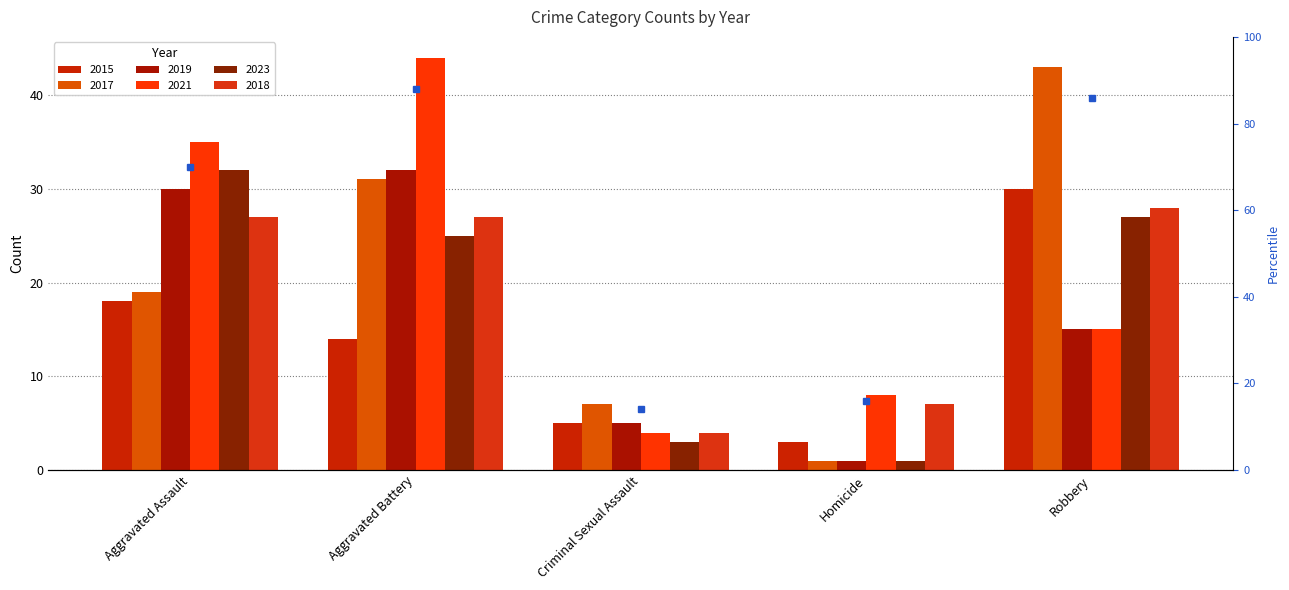

The value of 2021 at Criminal Sexual Assault is 4. True or false?

True